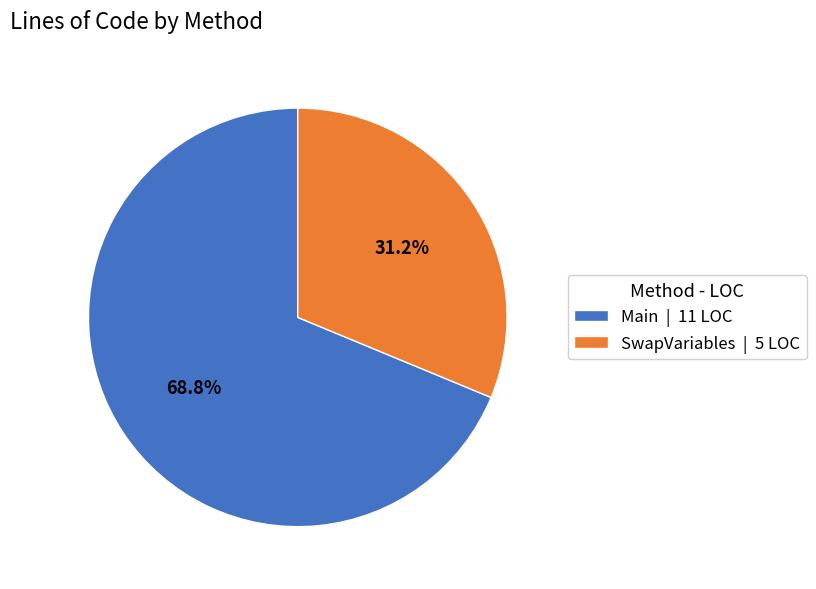

Rank the categories by value from highest to lowest.

Main, SwapVariables